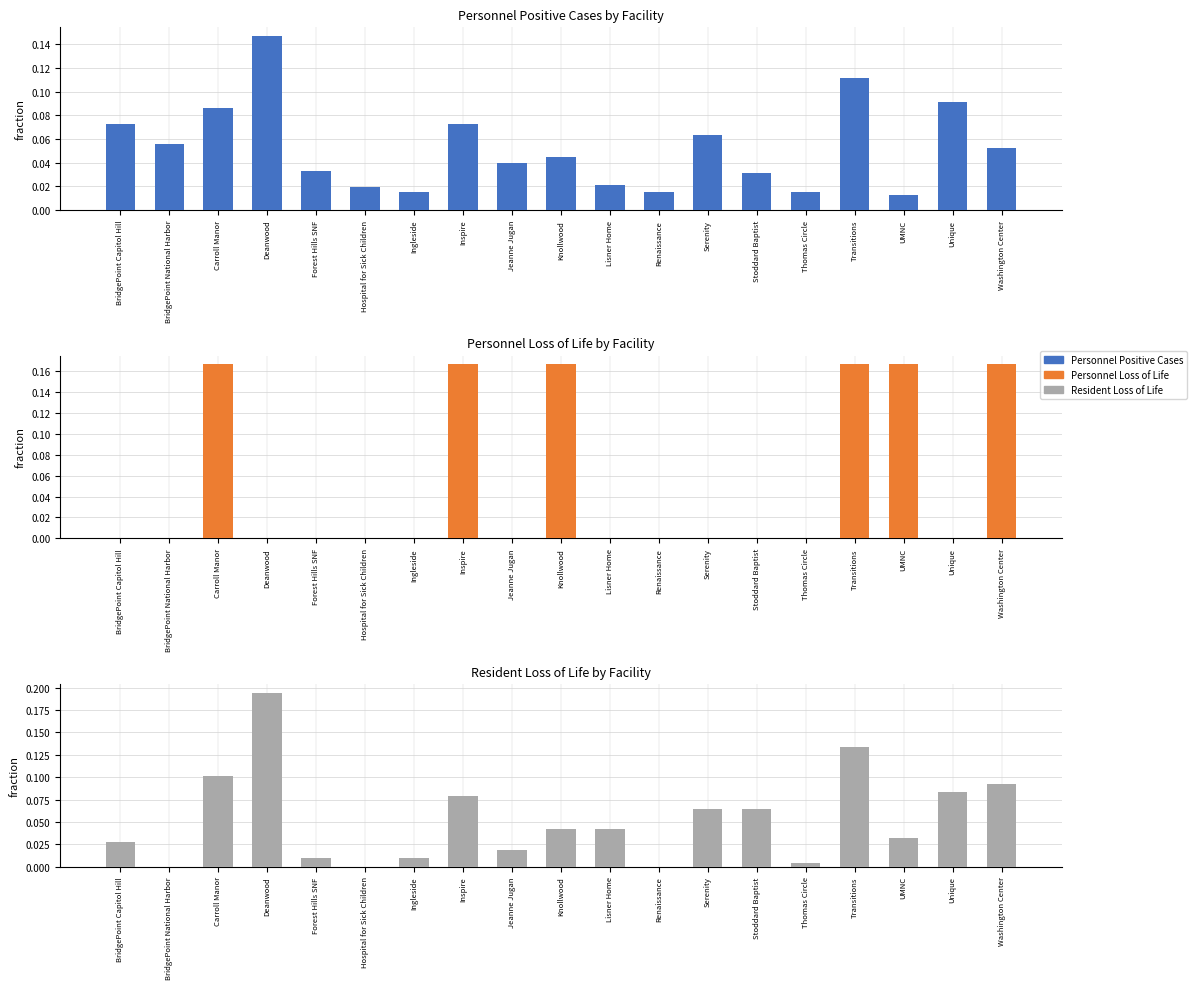

At which label is Resident Loss closest to 0?

BridgePoint National Harbor